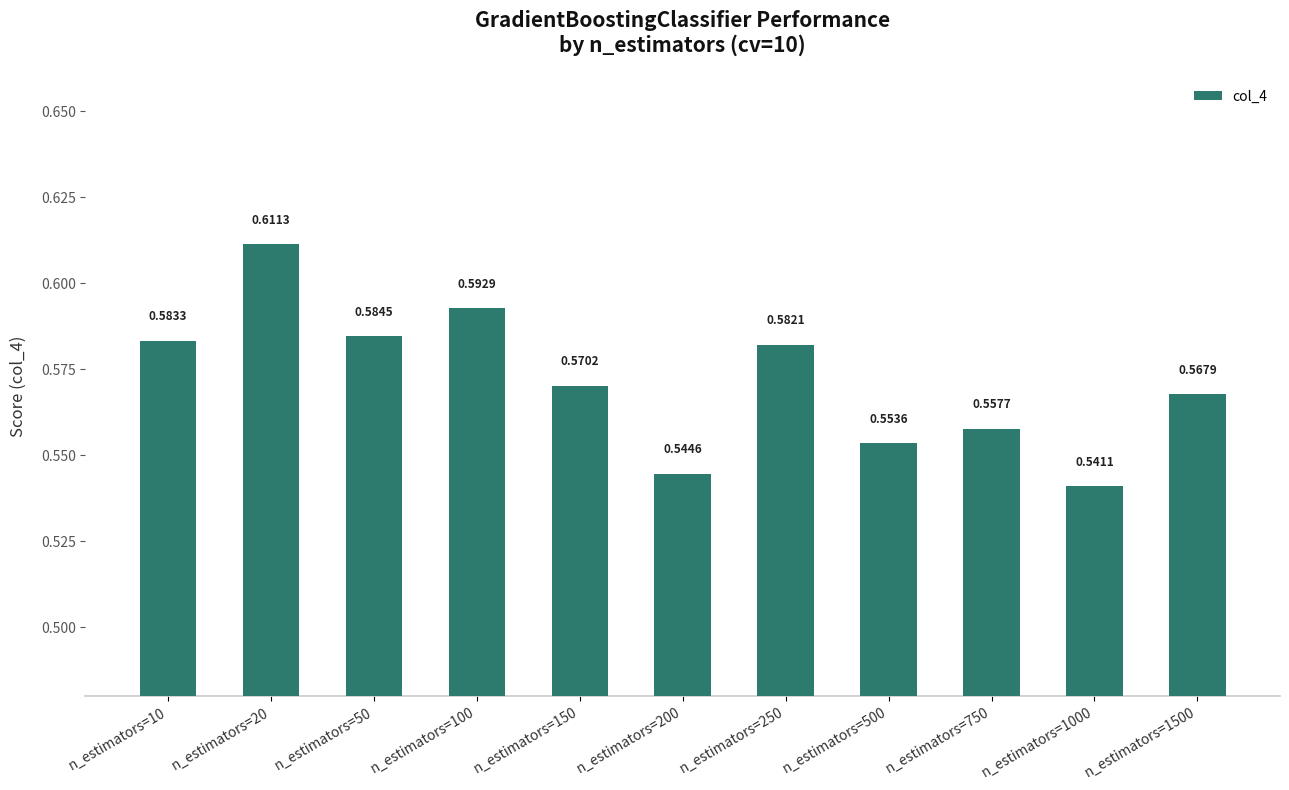

How many data points does each series have?

11